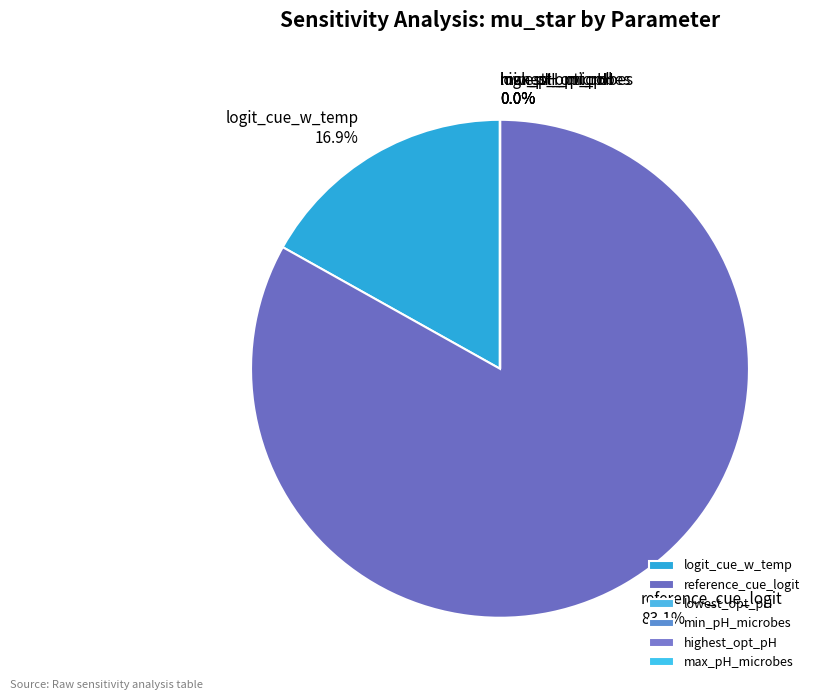

Does reference_cue_logit represent more than half of the total?

Yes